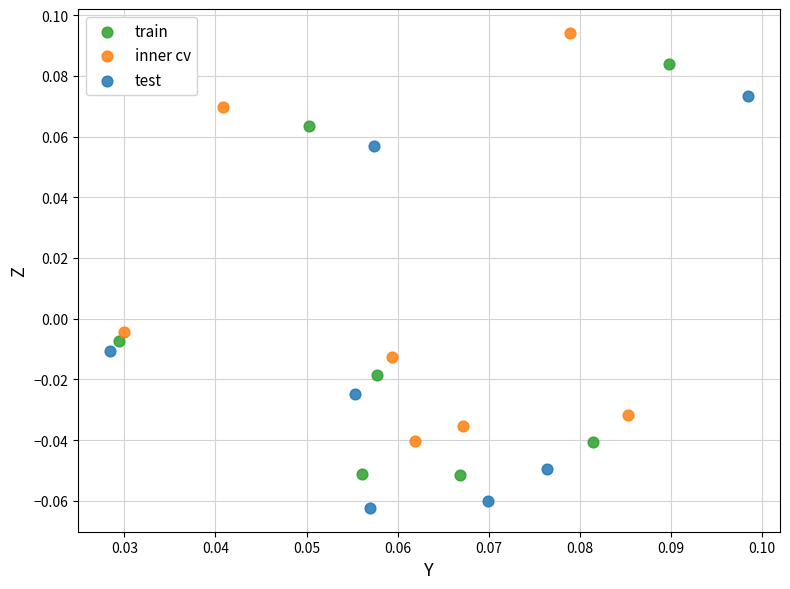

Which series contains the lowest Y value?

test